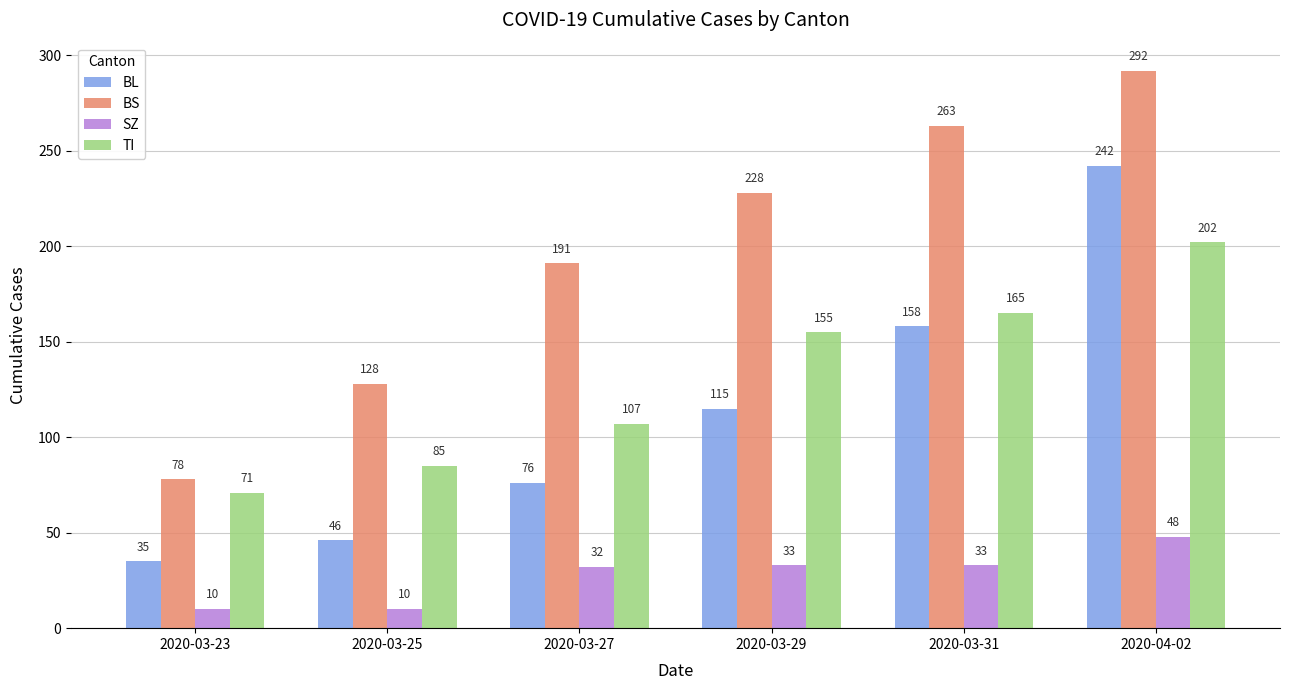

List the series in order of their peak value, highest first.

BS, BL, TI, SZ